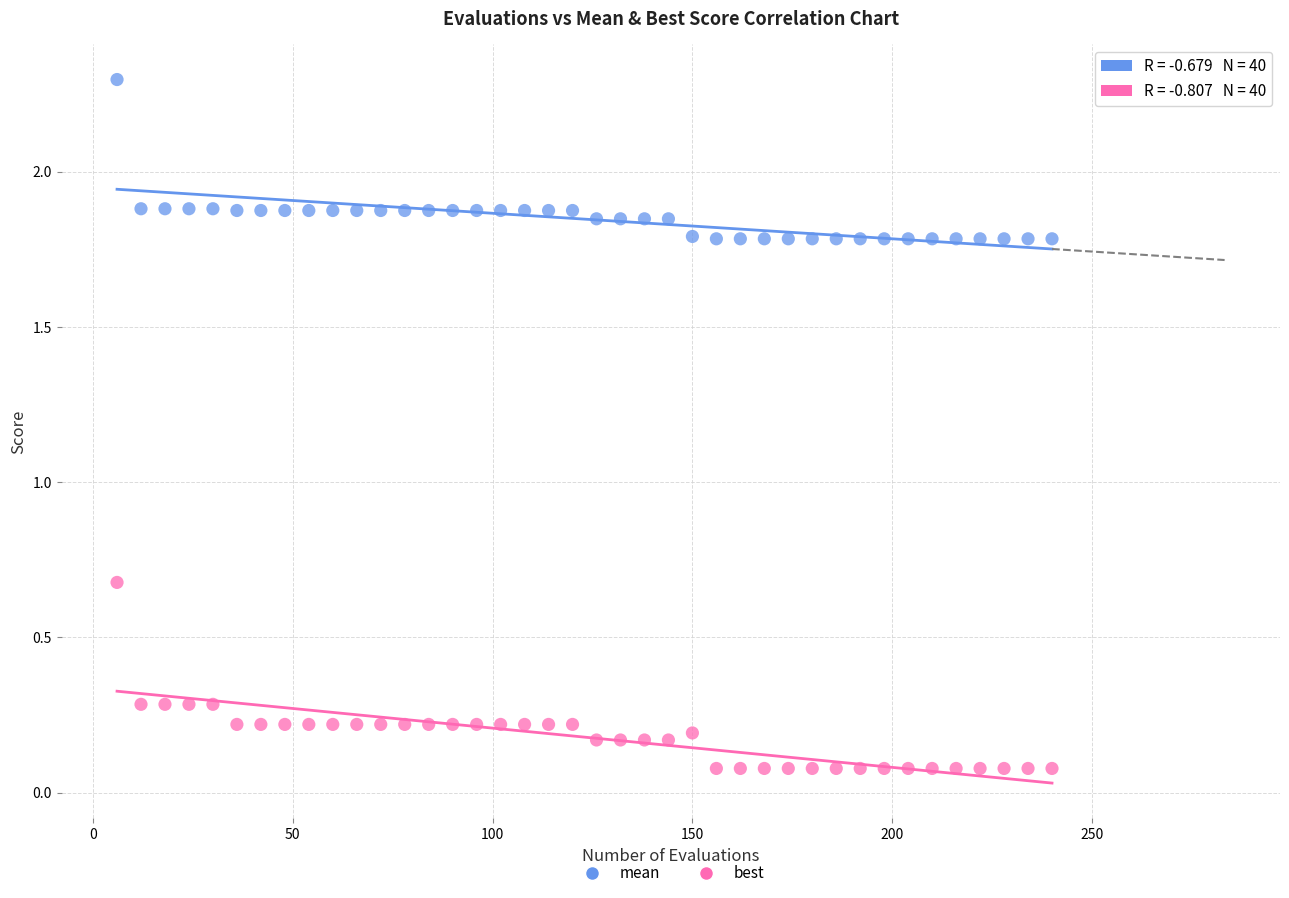

Which series contains the lowest Y value?

best